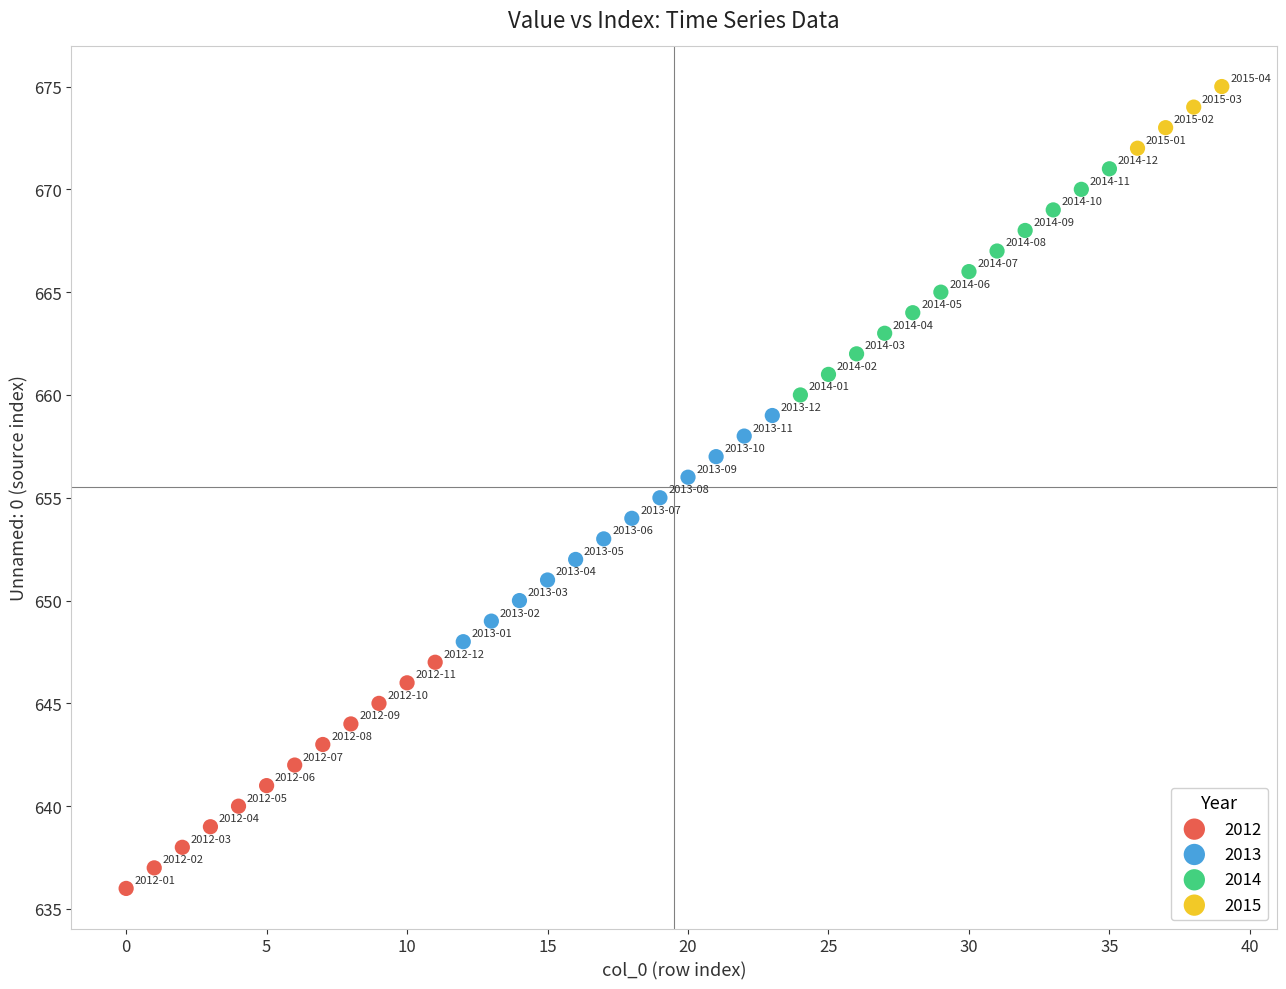

Which series reaches the maximum Y coordinate?

2015